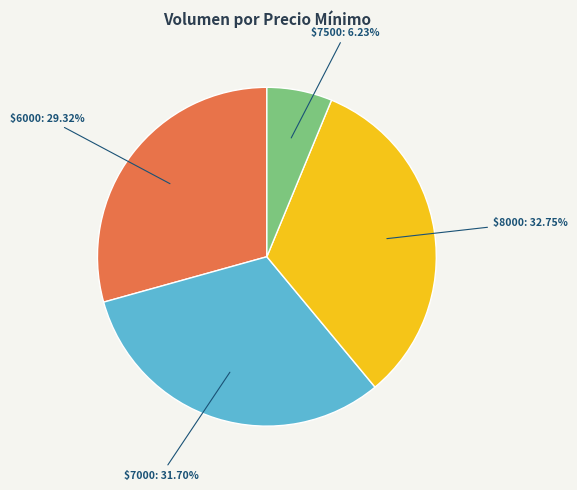

Is there a majority slice in this chart?

No